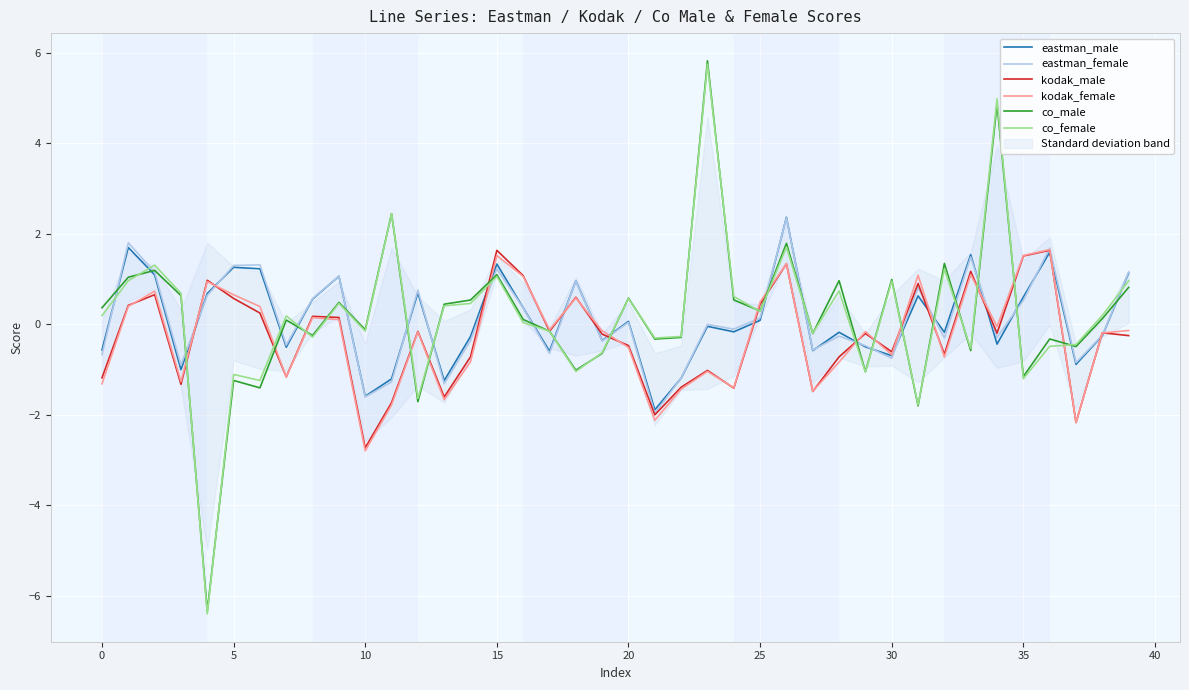

How many interior local valleys does the kodak_female series have?

12